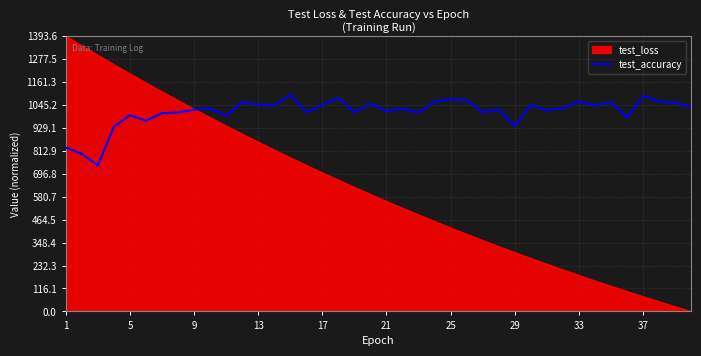

Which series has the widest spread of values?

test_loss